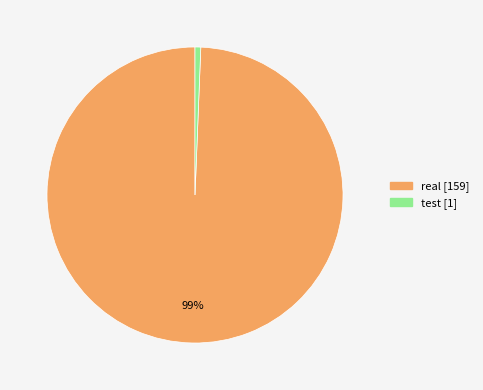

Combined, do real and test account for over 50%?

Yes